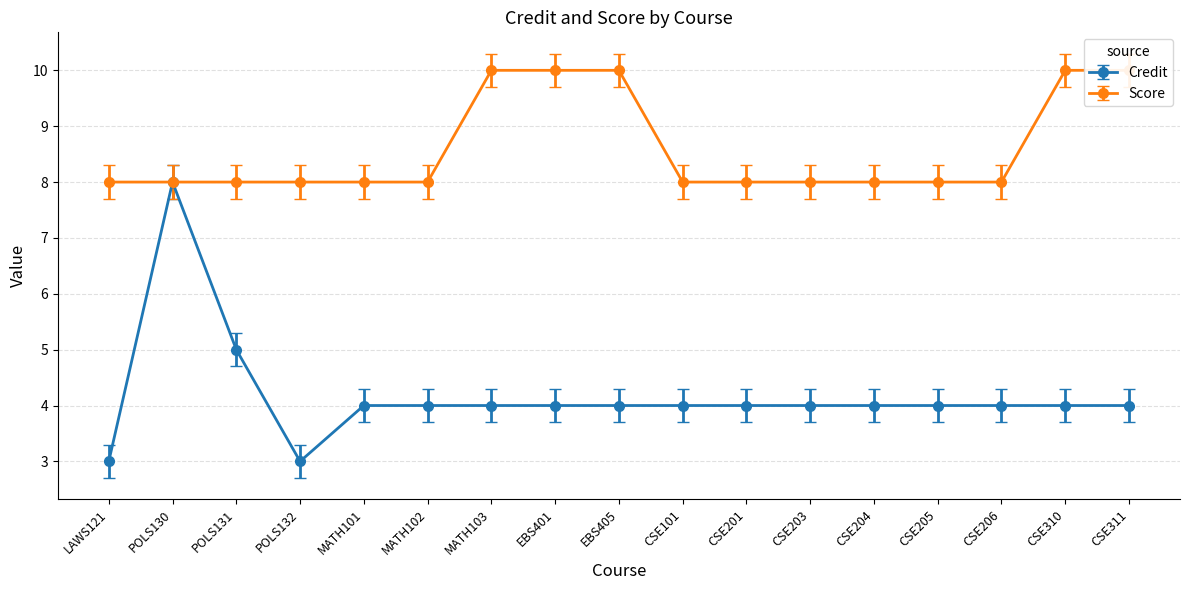

What is the sum of all Score values?

146